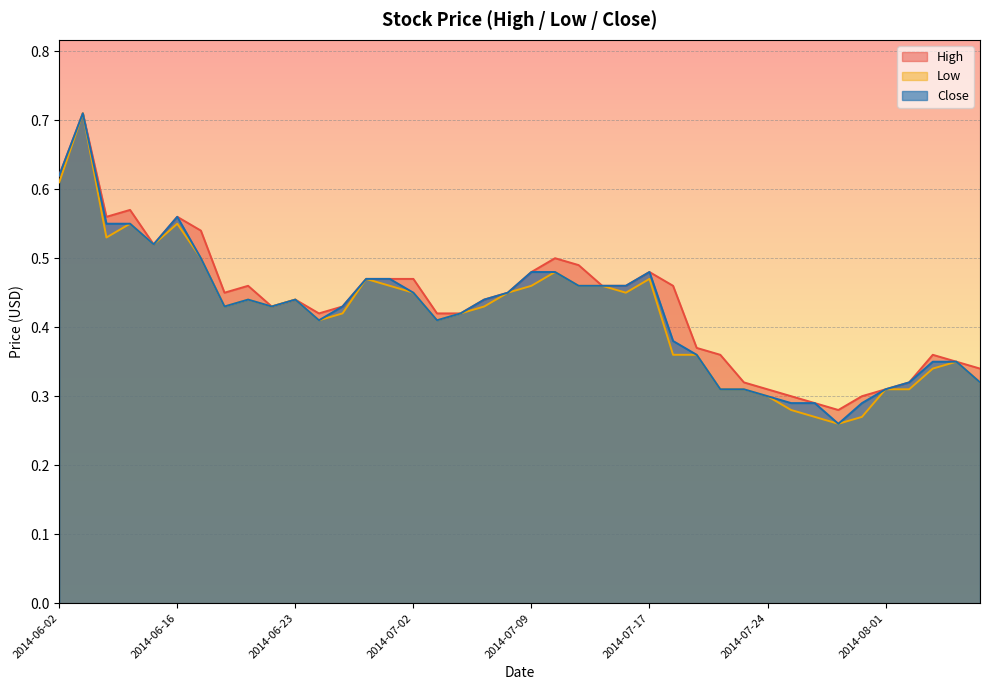

True or false: Low and High intersect in this chart.

False